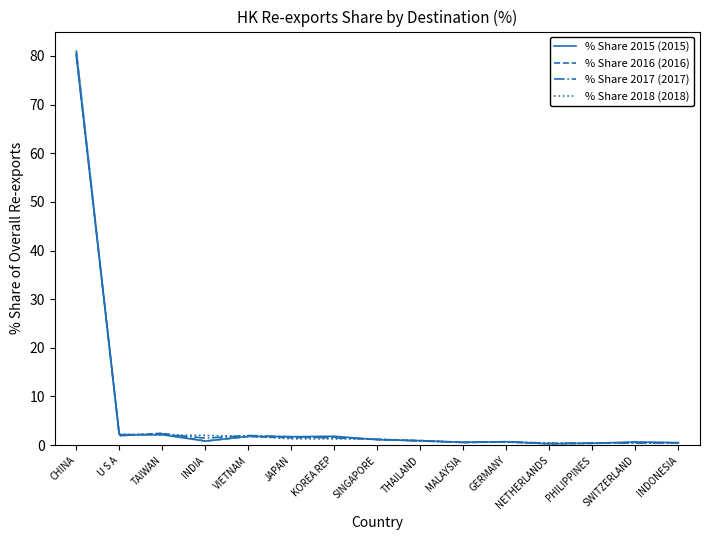

Count the number of data series in this chart.

4